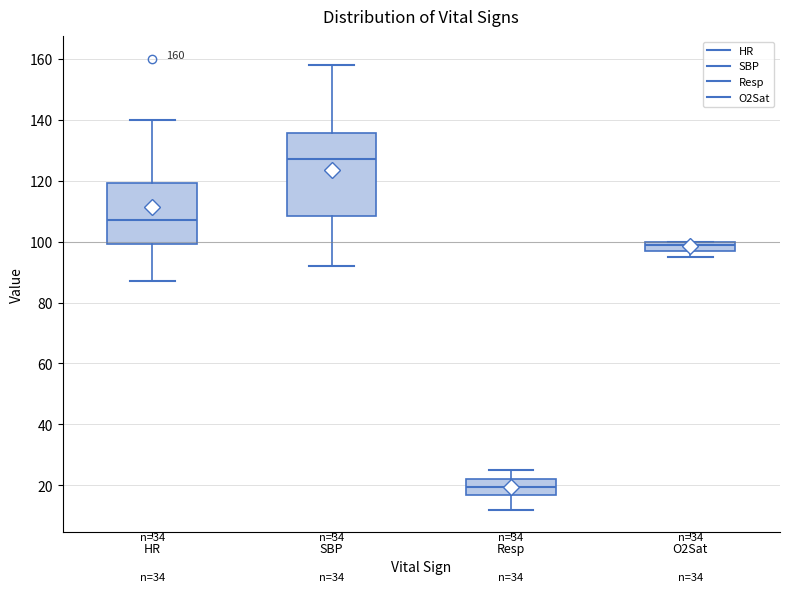

Which box is the tallest, from its lower edge to its upper edge?

SBP